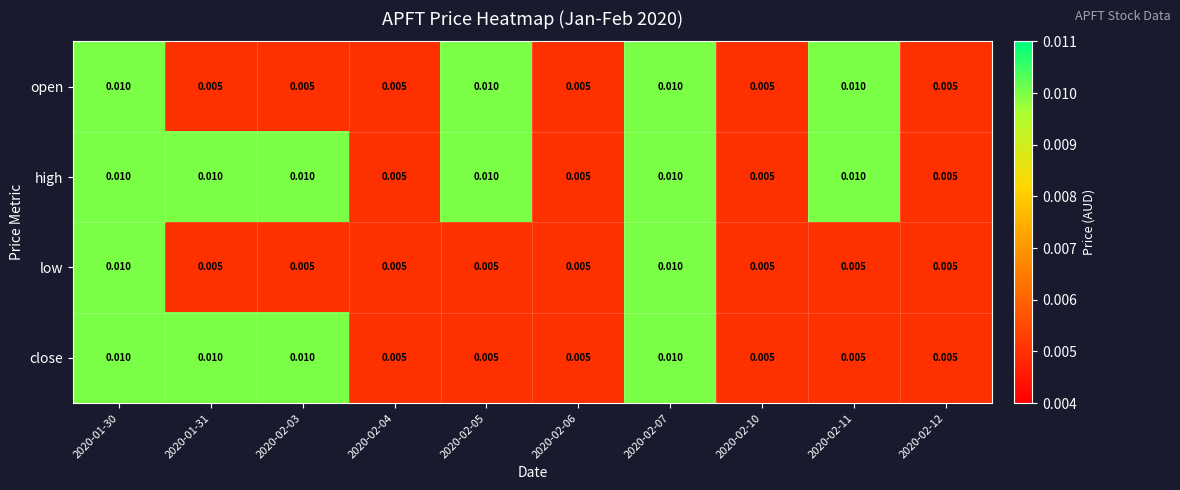

Is the value of open at 2020-02-04 greater than the value of high at 2020-02-07?

No